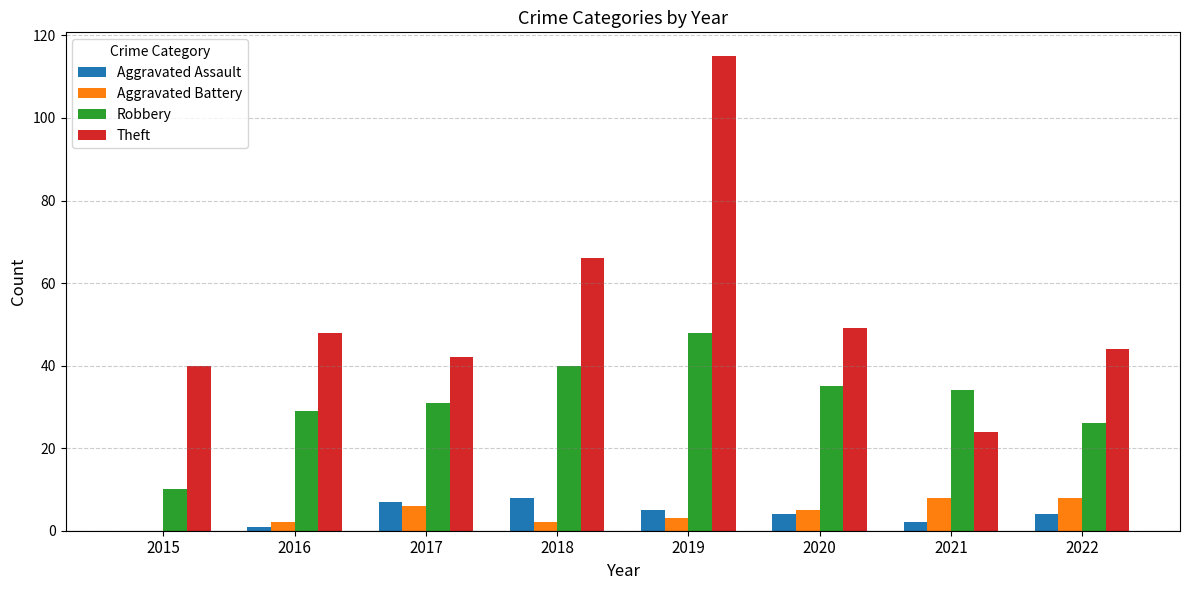

Reading right to left, extract all data points from this chart.

Aggravated Assault: 2022=4	2021=2	2020=4	2019=5	2018=8	2017=7	2016=1	2015=0
Aggravated Battery: 2022=8	2021=8	2020=5	2019=3	2018=2	2017=6	2016=2	2015=0
Robbery: 2022=26	2021=34	2020=35	2019=48	2018=40	2017=31	2016=29	2015=10
Theft: 2022=44	2021=24	2020=49	2019=115	2018=66	2017=42	2016=48	2015=40